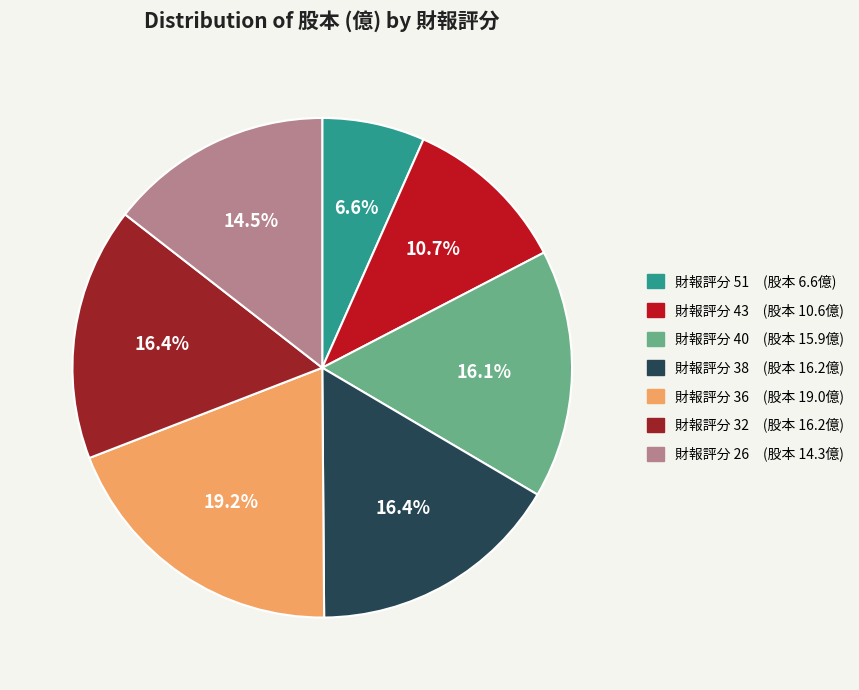

Is there any slice that represents more than half of the pie?

No